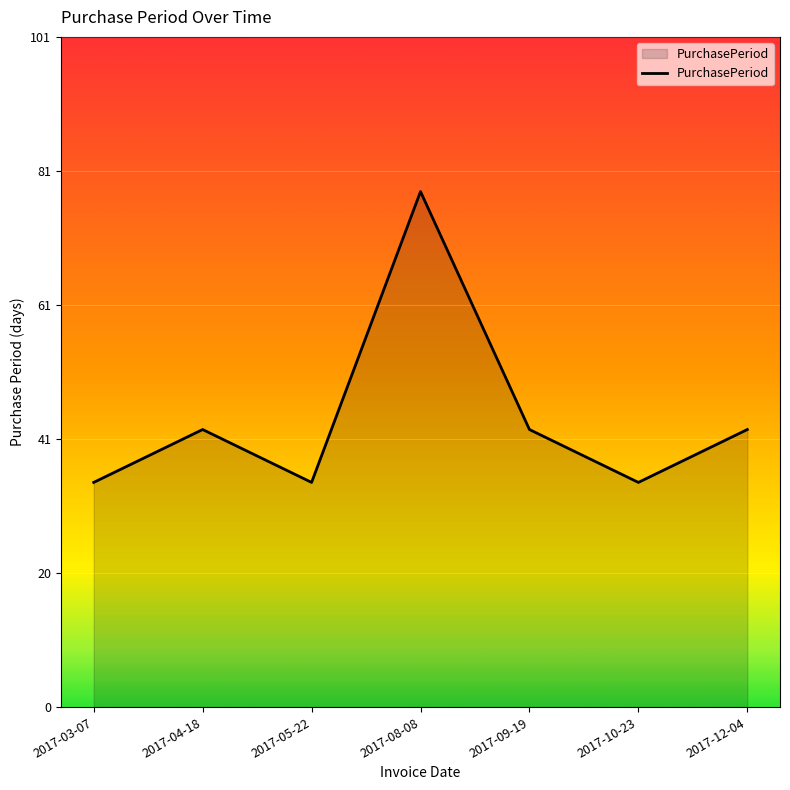

What is the greatest value displayed?

78